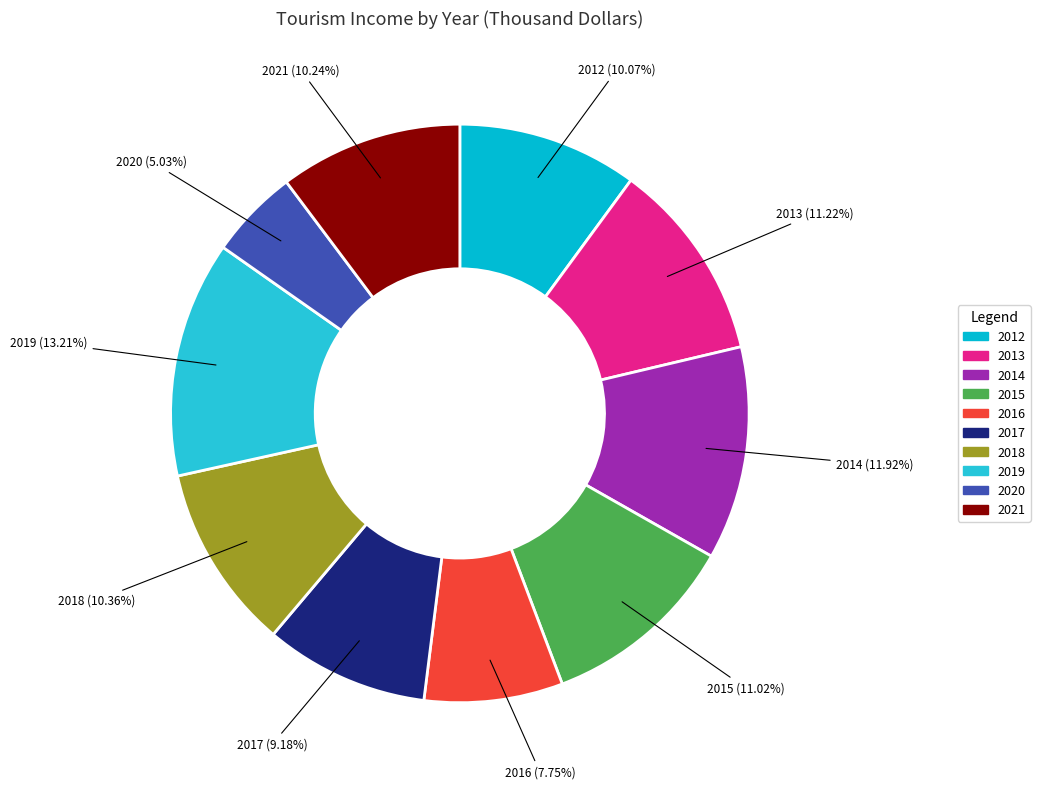

What percentage is the 2021 slice, to the nearest percent?

10%